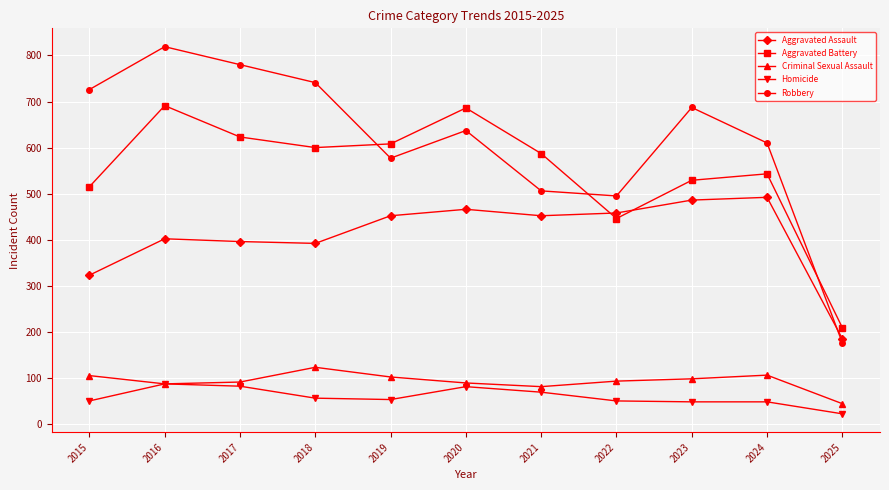

Which series changed the most between 2020 and 2023?

Aggravated Battery